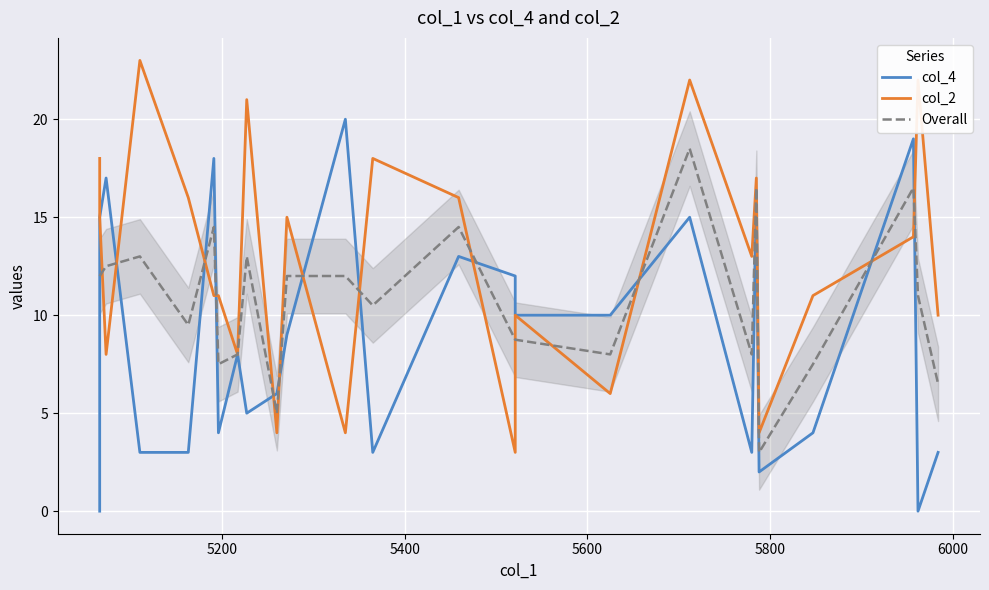

What is the greatest value displayed?

23